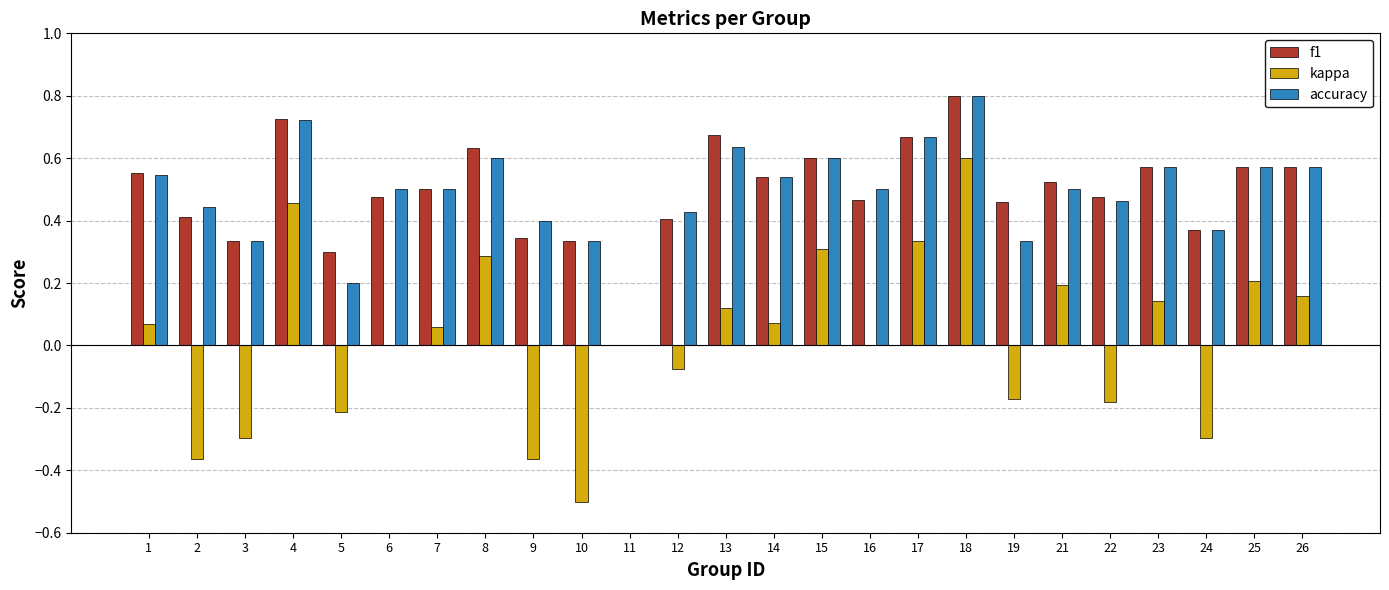

Which label corresponds to the largest value in the chart?

18